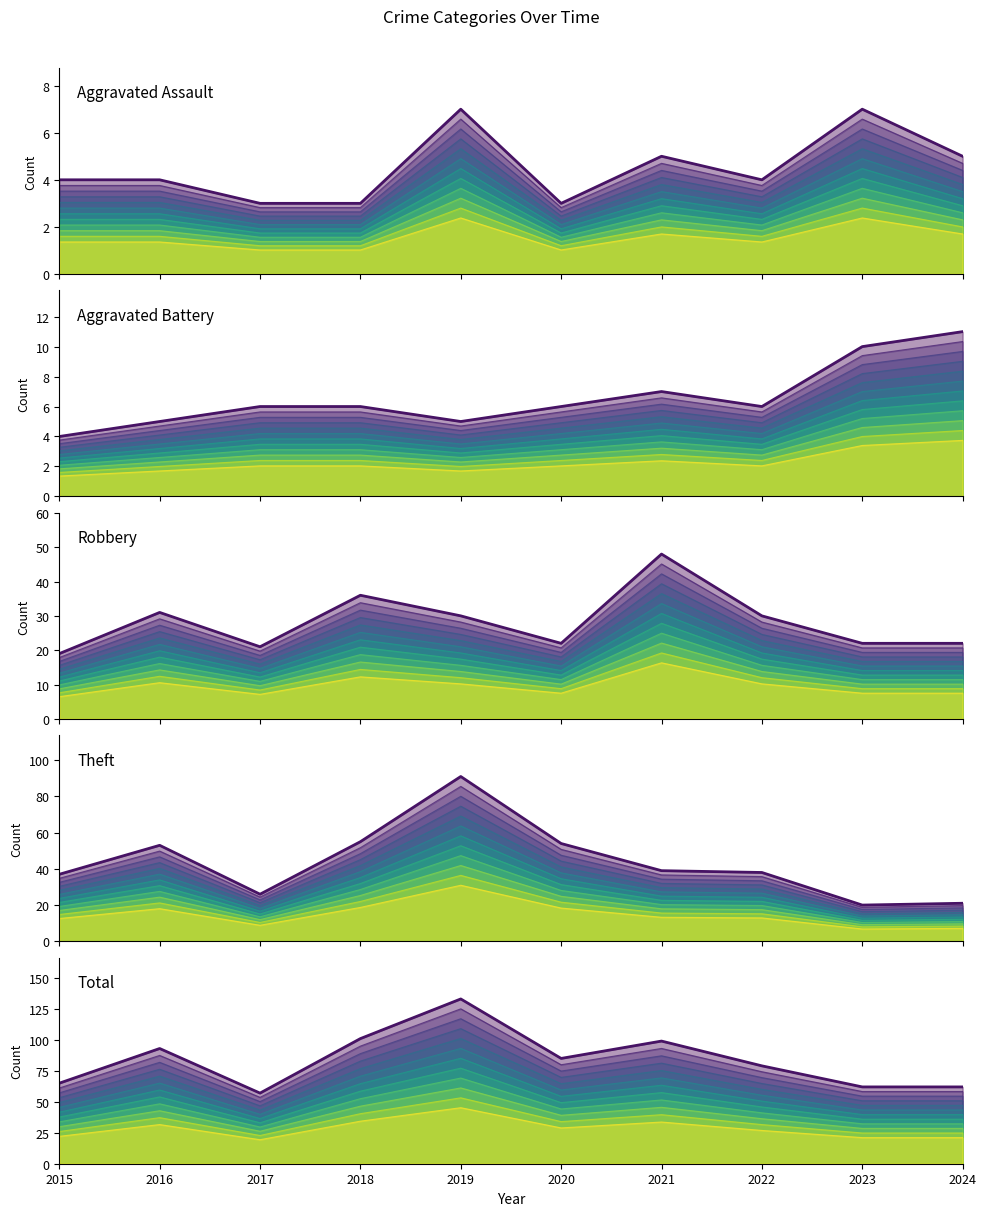

True or false: Aggravated Assault and Theft intersect in this chart.

False